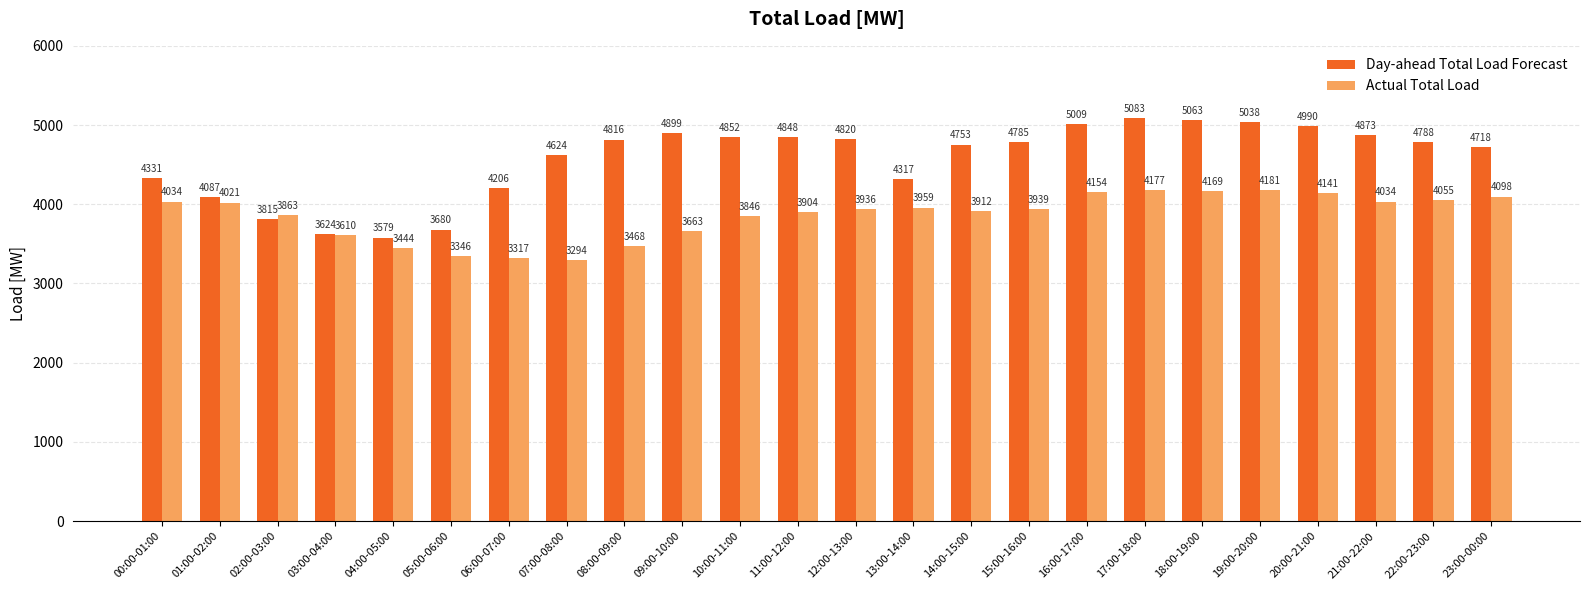

The value of Actual Total Load at 01:00-02:00 is 2084. True or false?

False